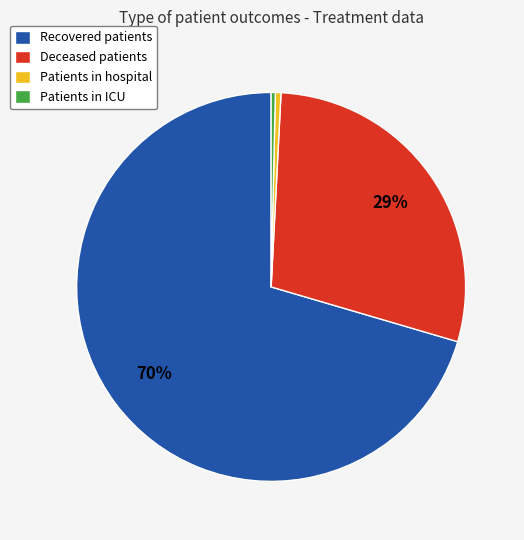

To the nearest percent, what is the average slice percentage?

25%